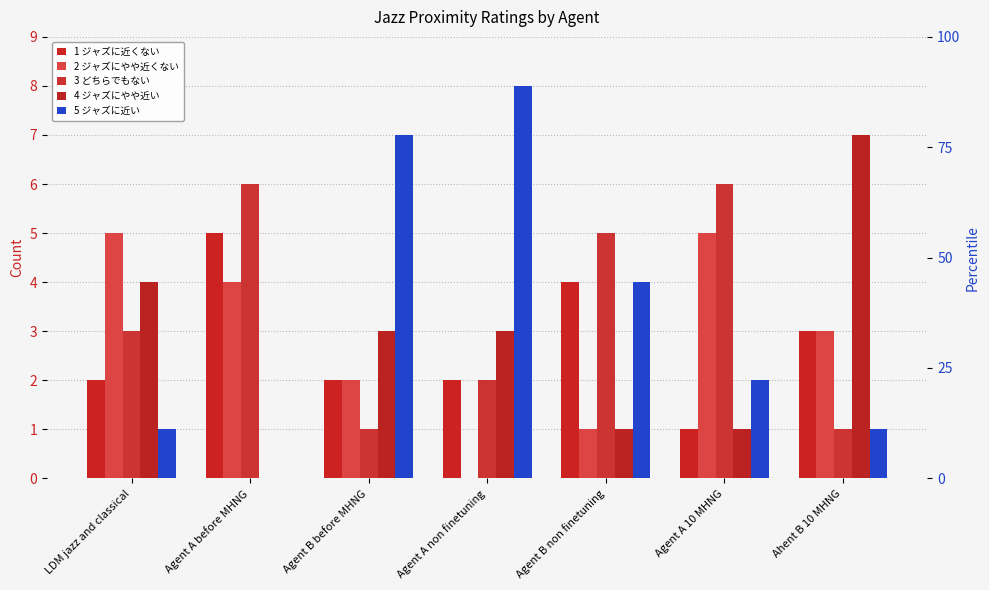

What is the label of the 3rd bar from the right?

Agent B non finetuning